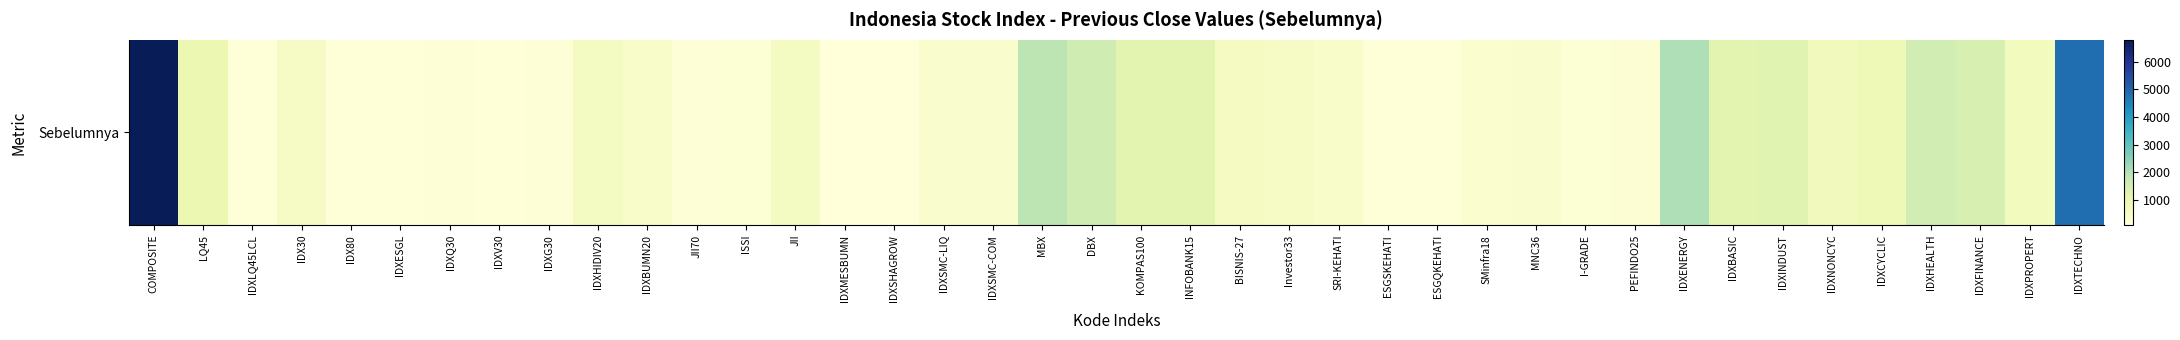

Is it true that the value at IDXBUMN20 is 407.8?

True